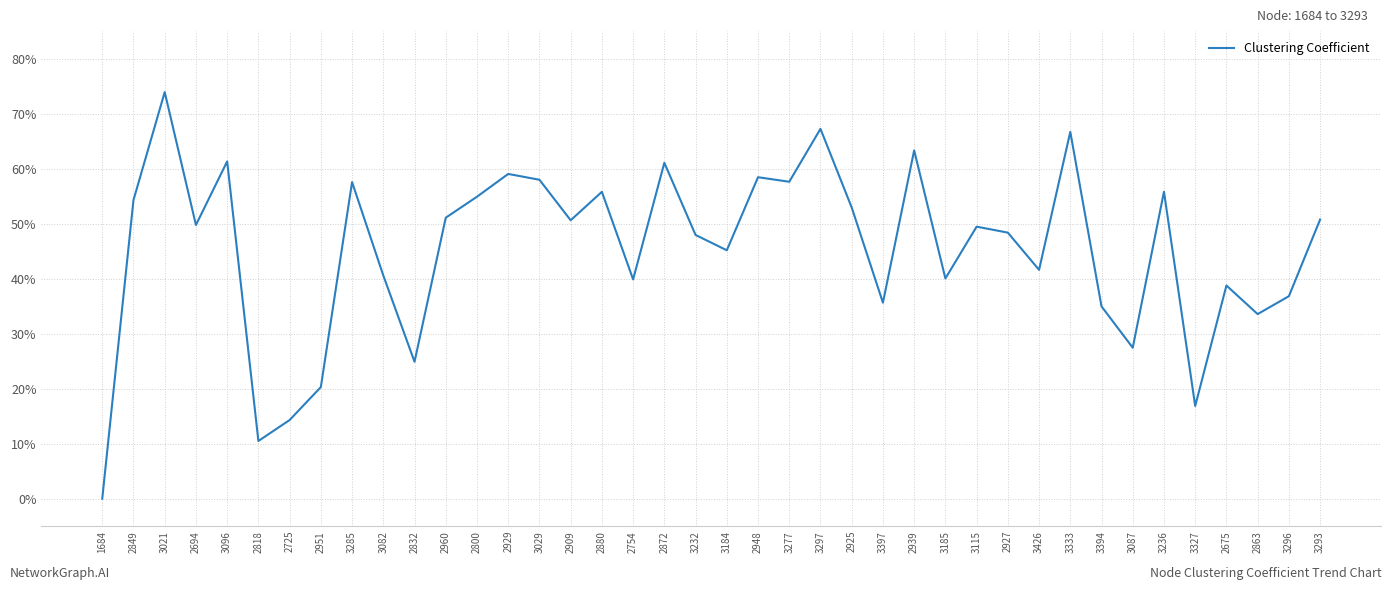

Is this an area chart (filled region under the line)?

No